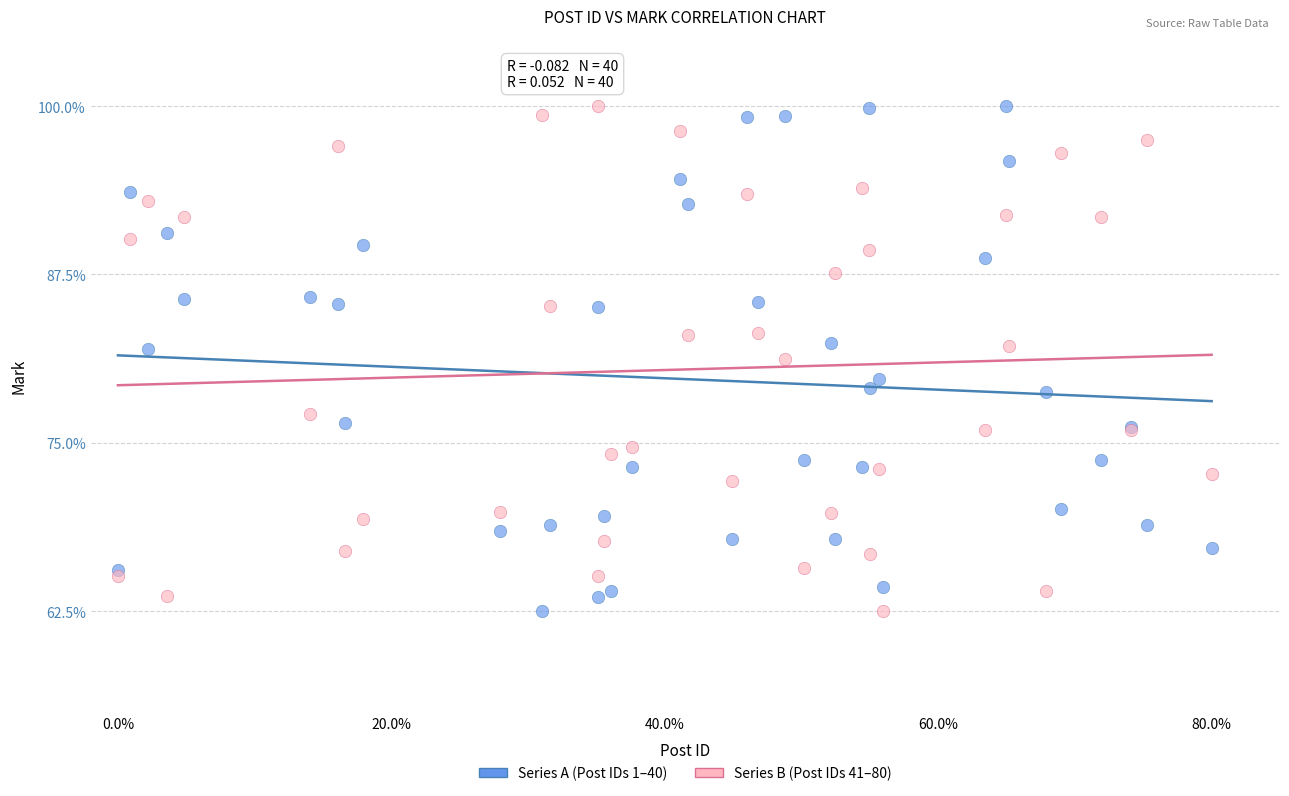

What is the X range (max minus min) for the scatter plot?

0.8